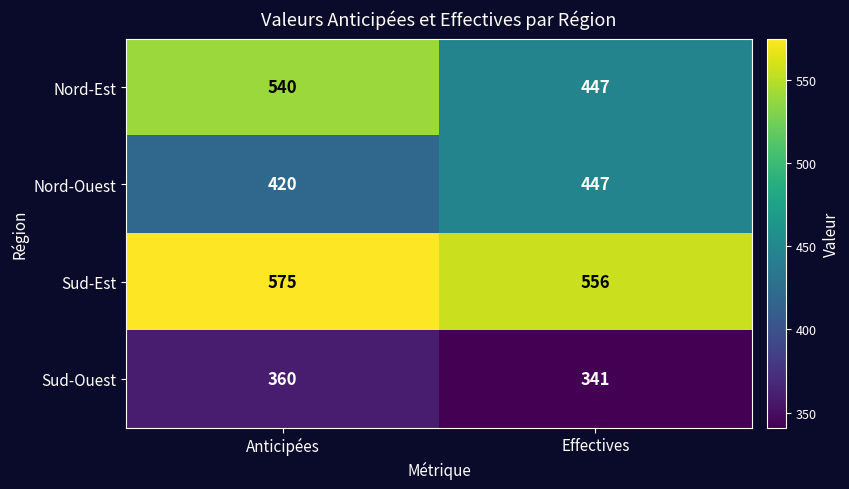

At how many categories does at least one series exceed 422?

2